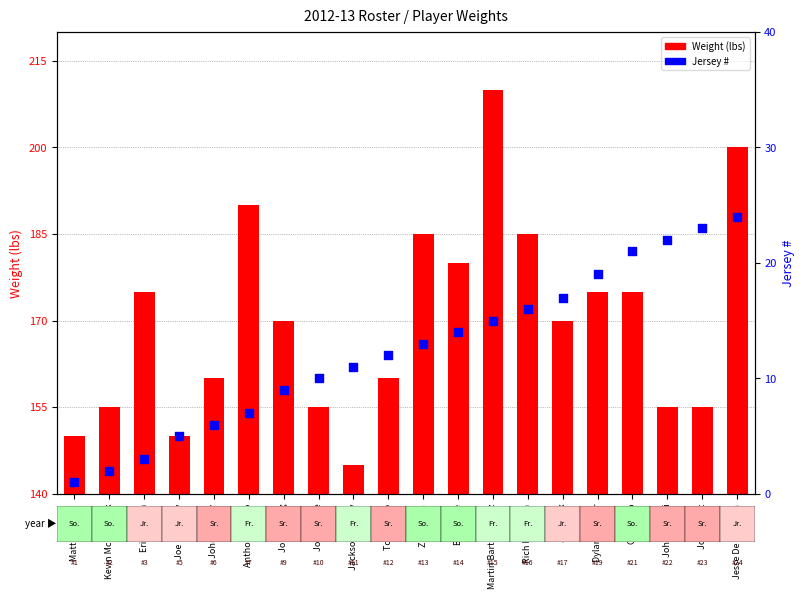

Which series contains the highest Y value?

Weight (lbs)